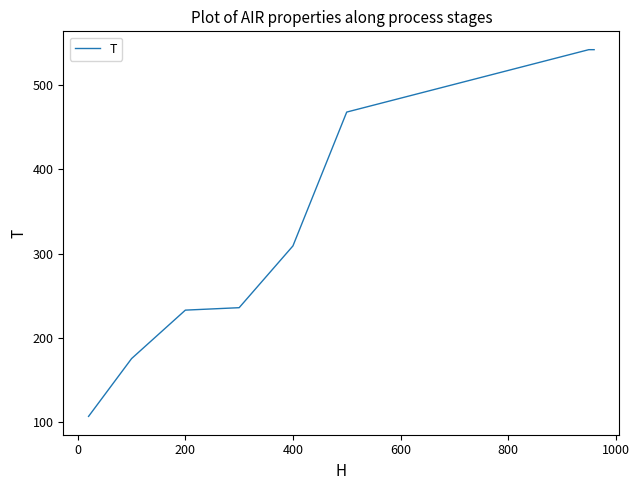

What is the sum of the values at 800 and 1000?

408.5